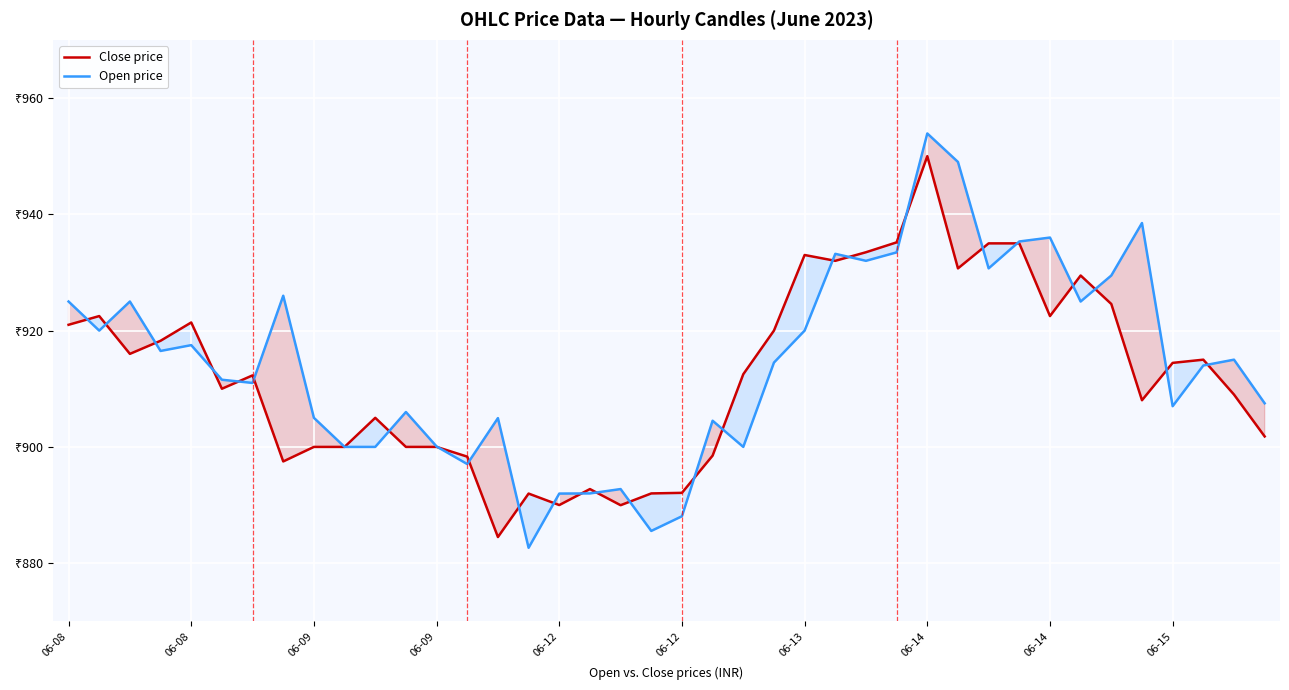

Which series changed the most between 06-08 and 21?

Close price